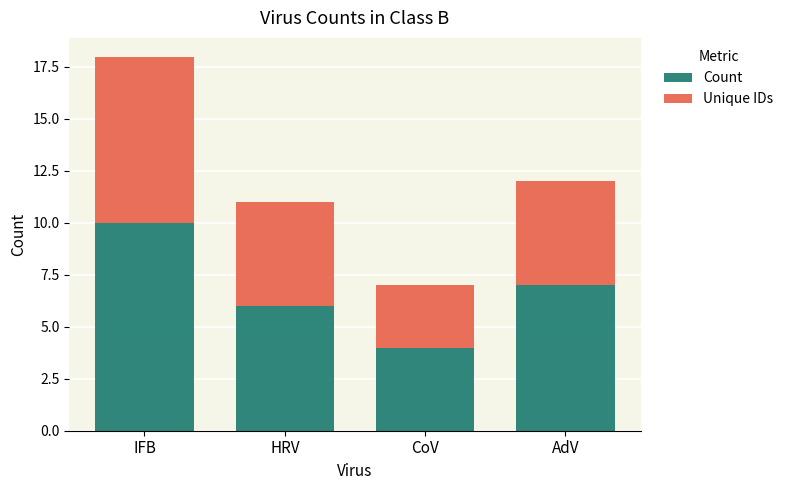

What is the sum of the Count values at CoV and HRV?

10